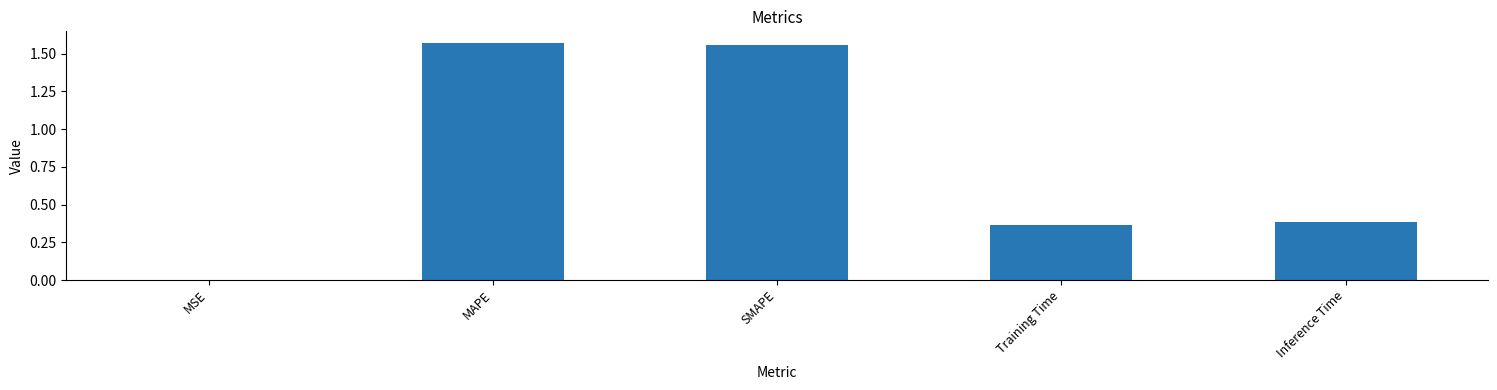

What is the sum of all values?

3.9